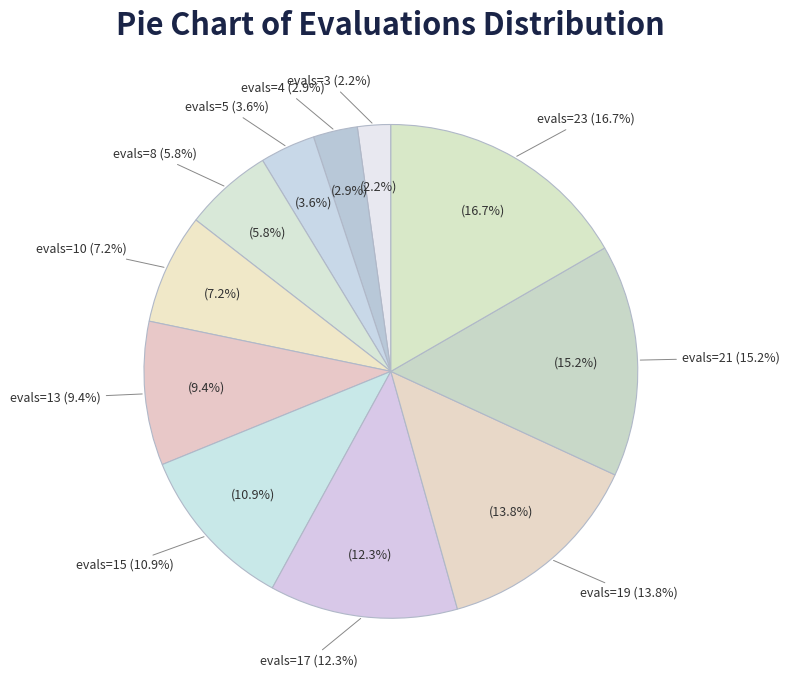

Does evals=15 account for over 50% of the chart?

No